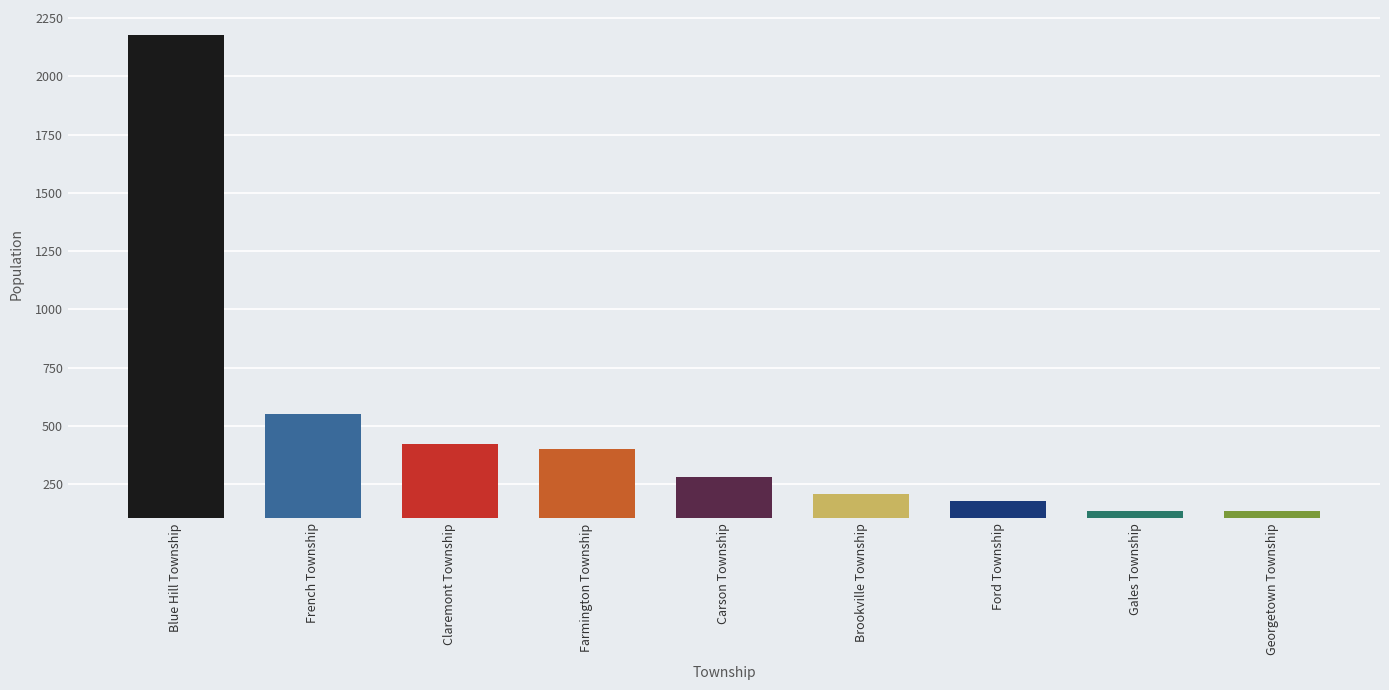

What position from the left is Ford Township?

7